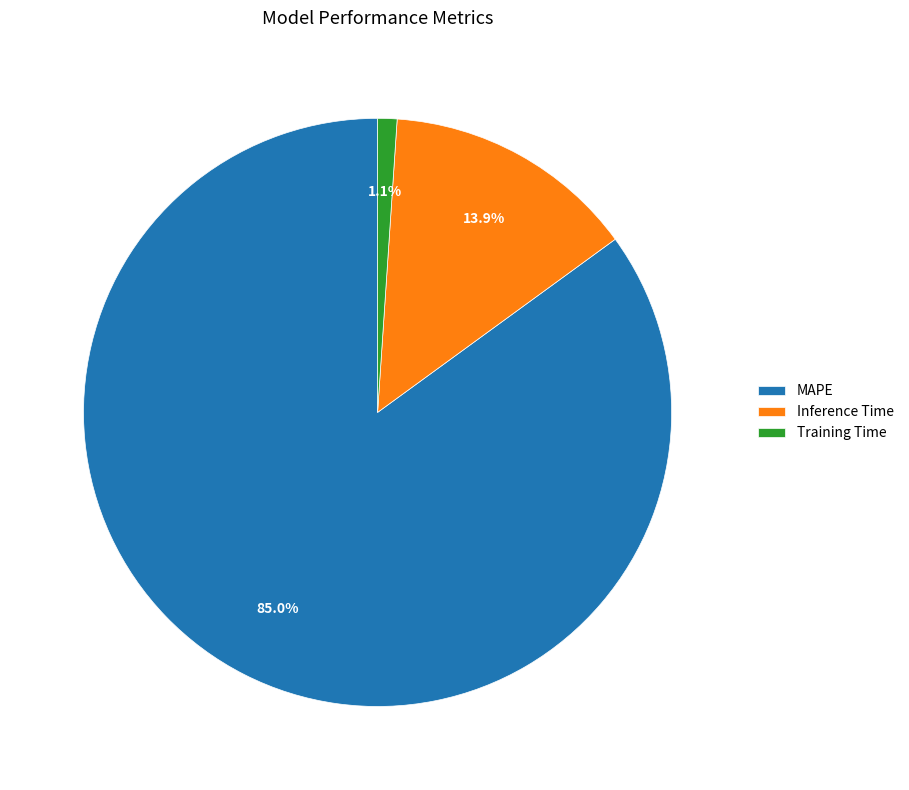

What is the largest slice in the pie chart?

MAPE